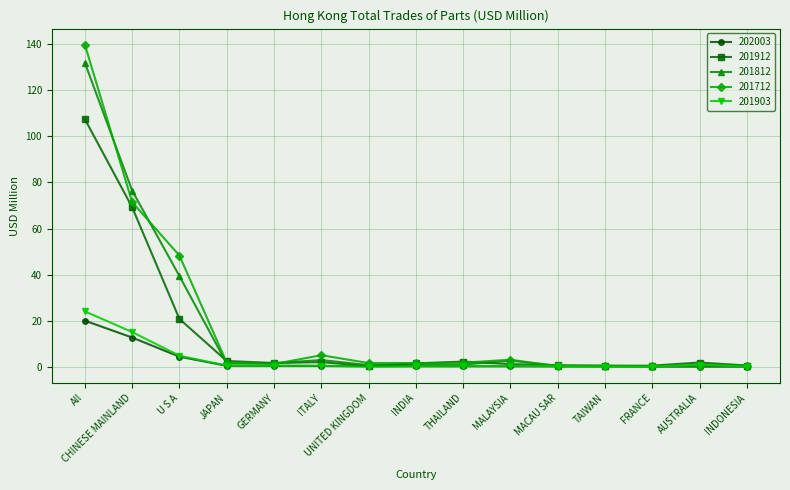

Is the value of 201812 at MACAU SAR greater than the value of 201903 at All?

No